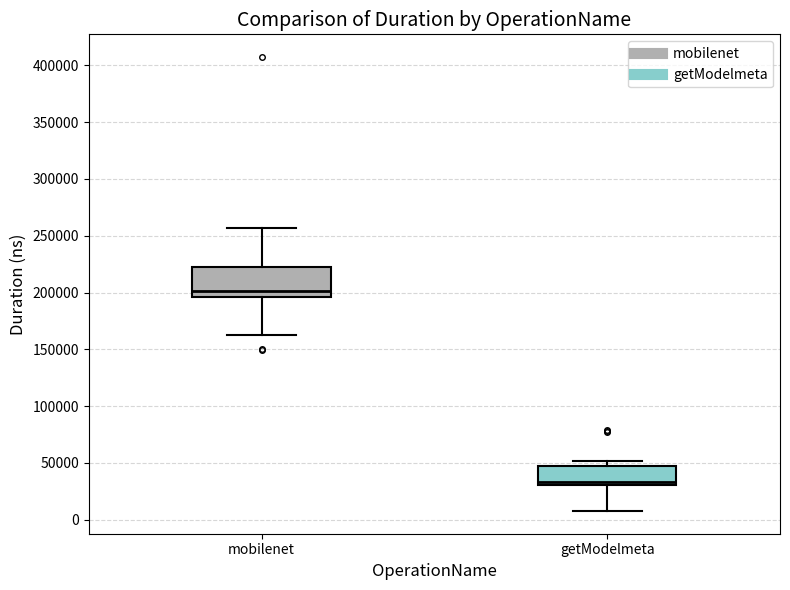

Which box is the tallest, from its lower edge to its upper edge?

mobilenet